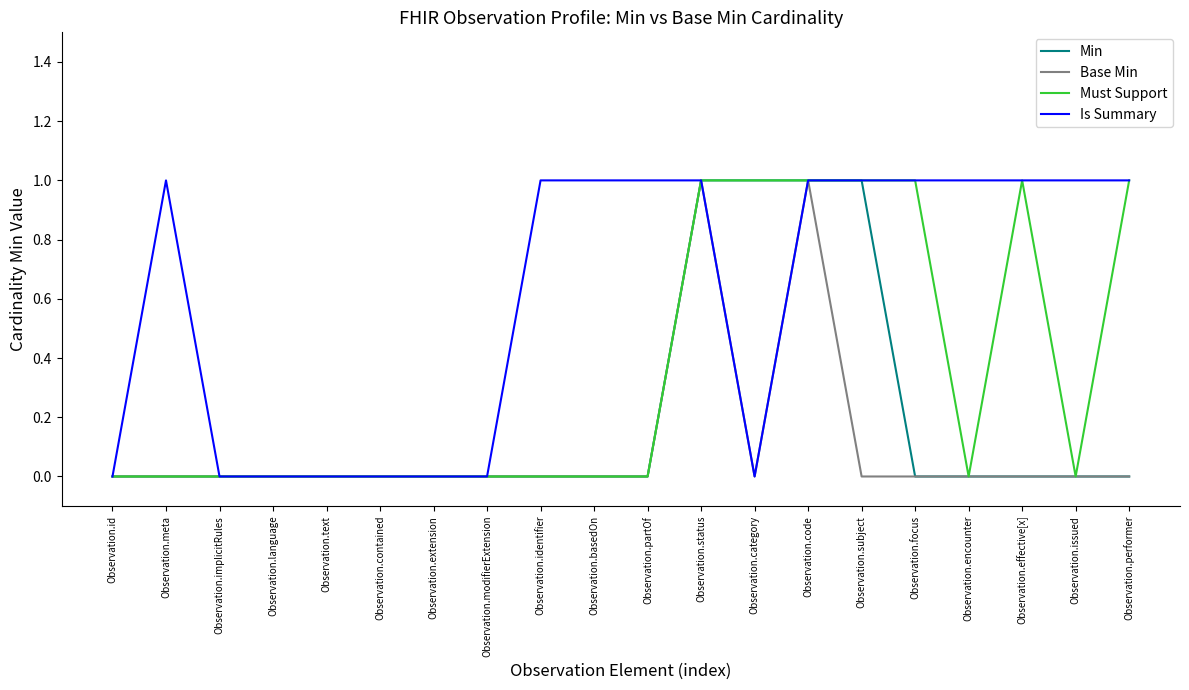

List the series in order of their overall mean, lowest first.

Base Min, Min, Must Support, Is Summary